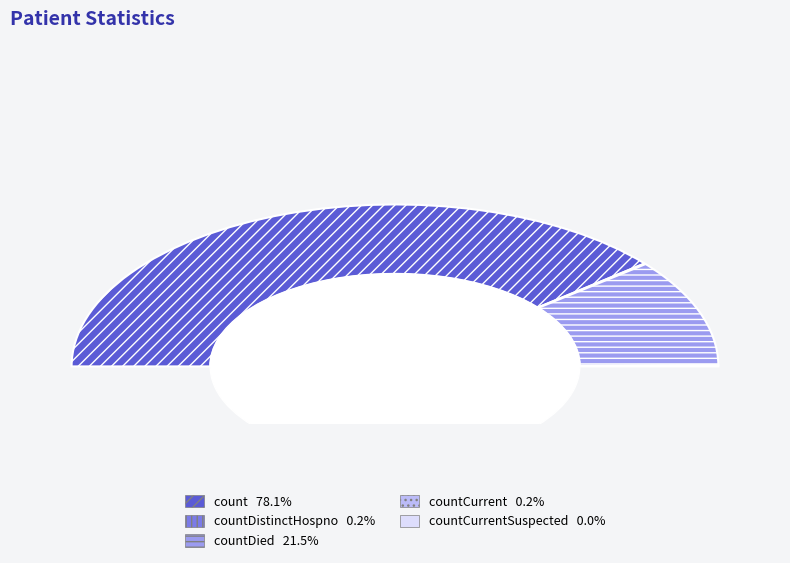

Which category accounts for the majority?

count